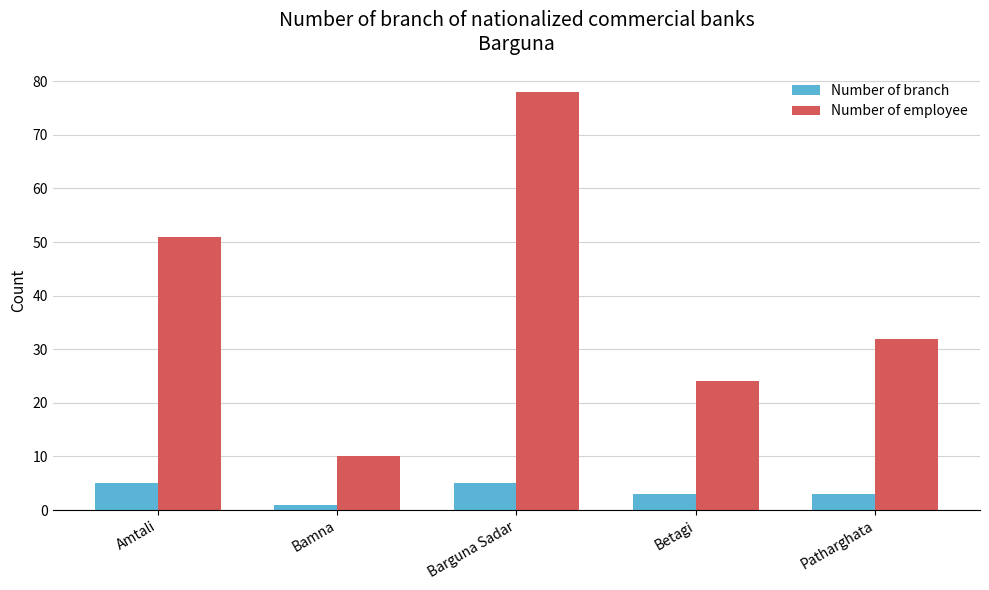

Rank the series by their average value, from lowest to highest.

Number of branch, Number of employee